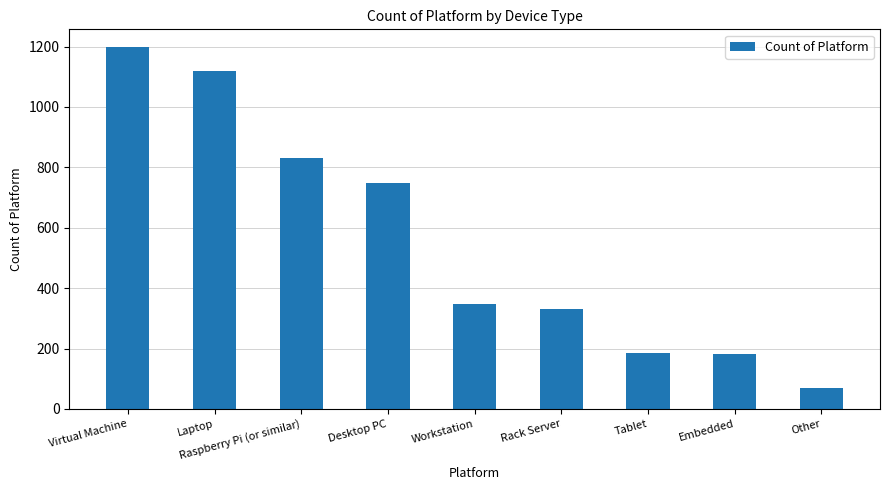

Is it true that the value at Raspberry Pi (or similar) is 1481?

False